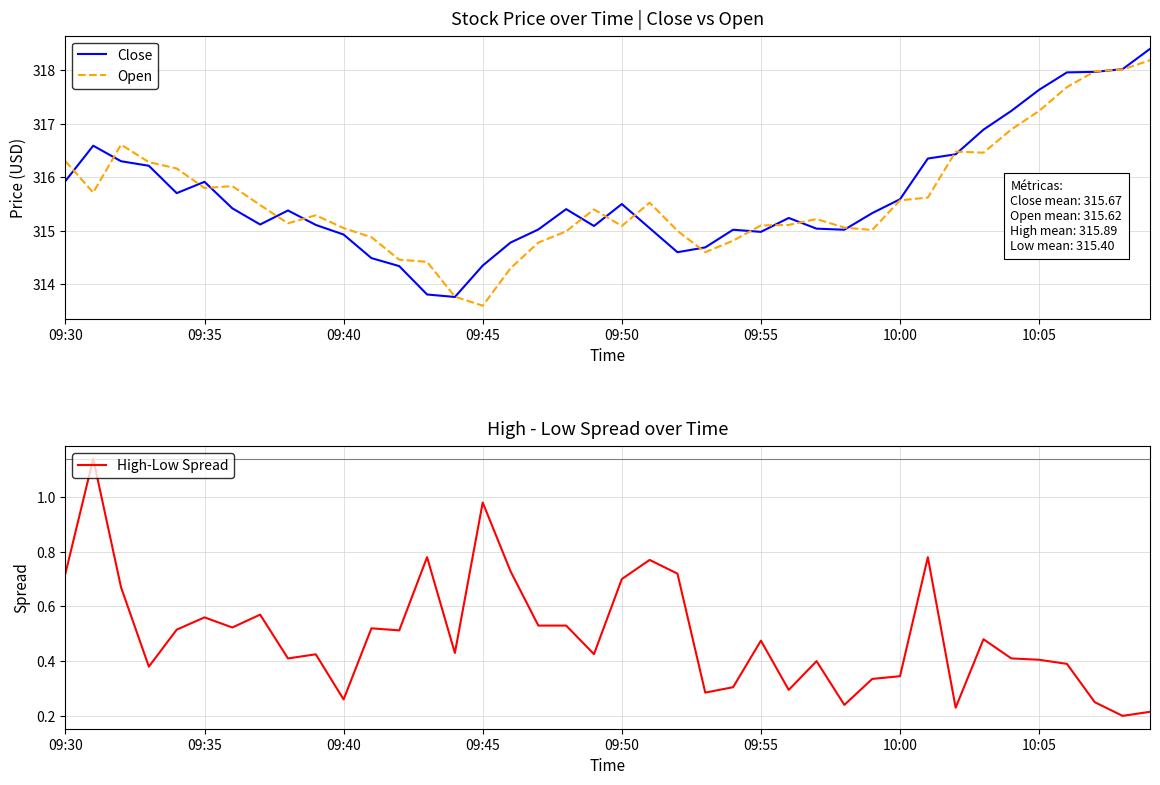

True or false: High-Low Spread and Close intersect in this chart.

False